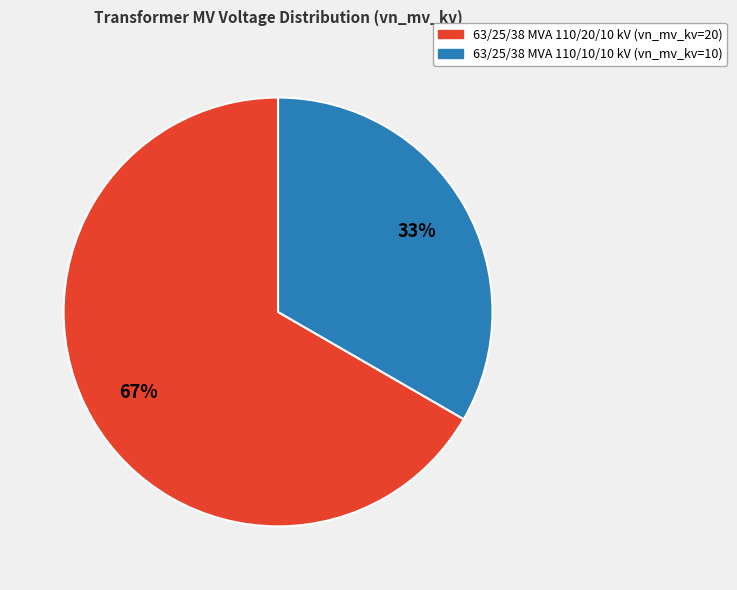

To the nearest percent, what percentage of the pie is 63/25/38 MVA 110/20/10 kV?

67%